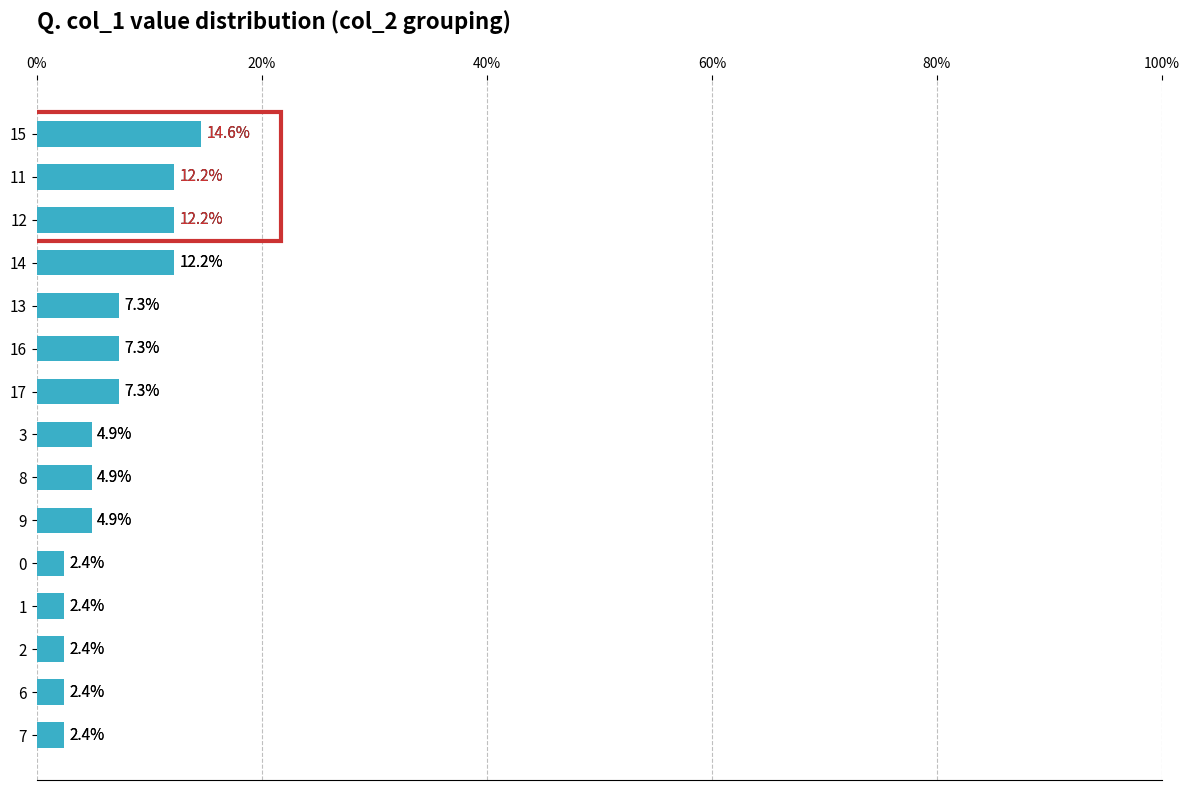

Between 9 and 12, which is larger?

12